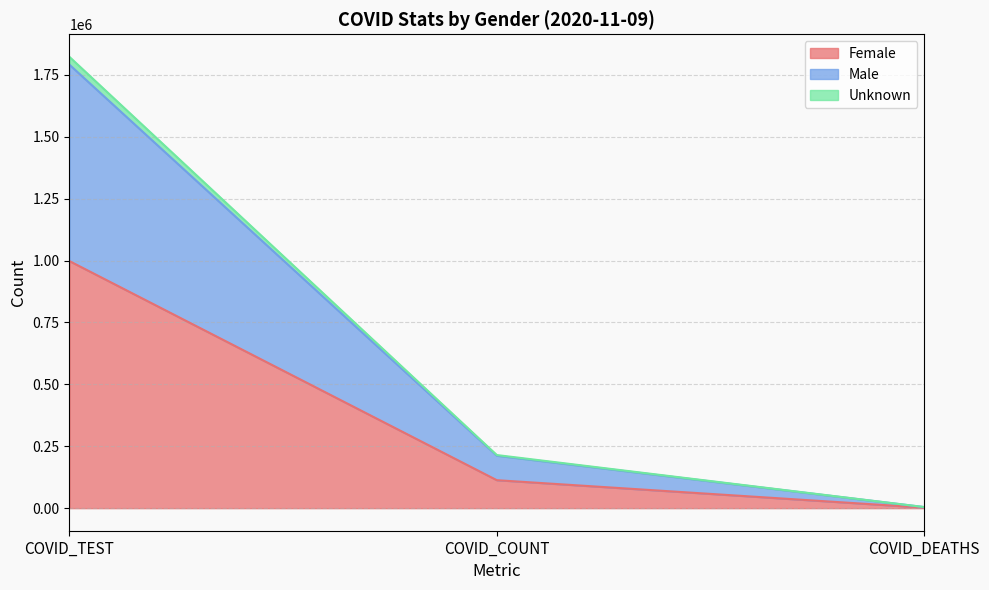

Count the Unknown values in the range 4418 to 1823029.

3